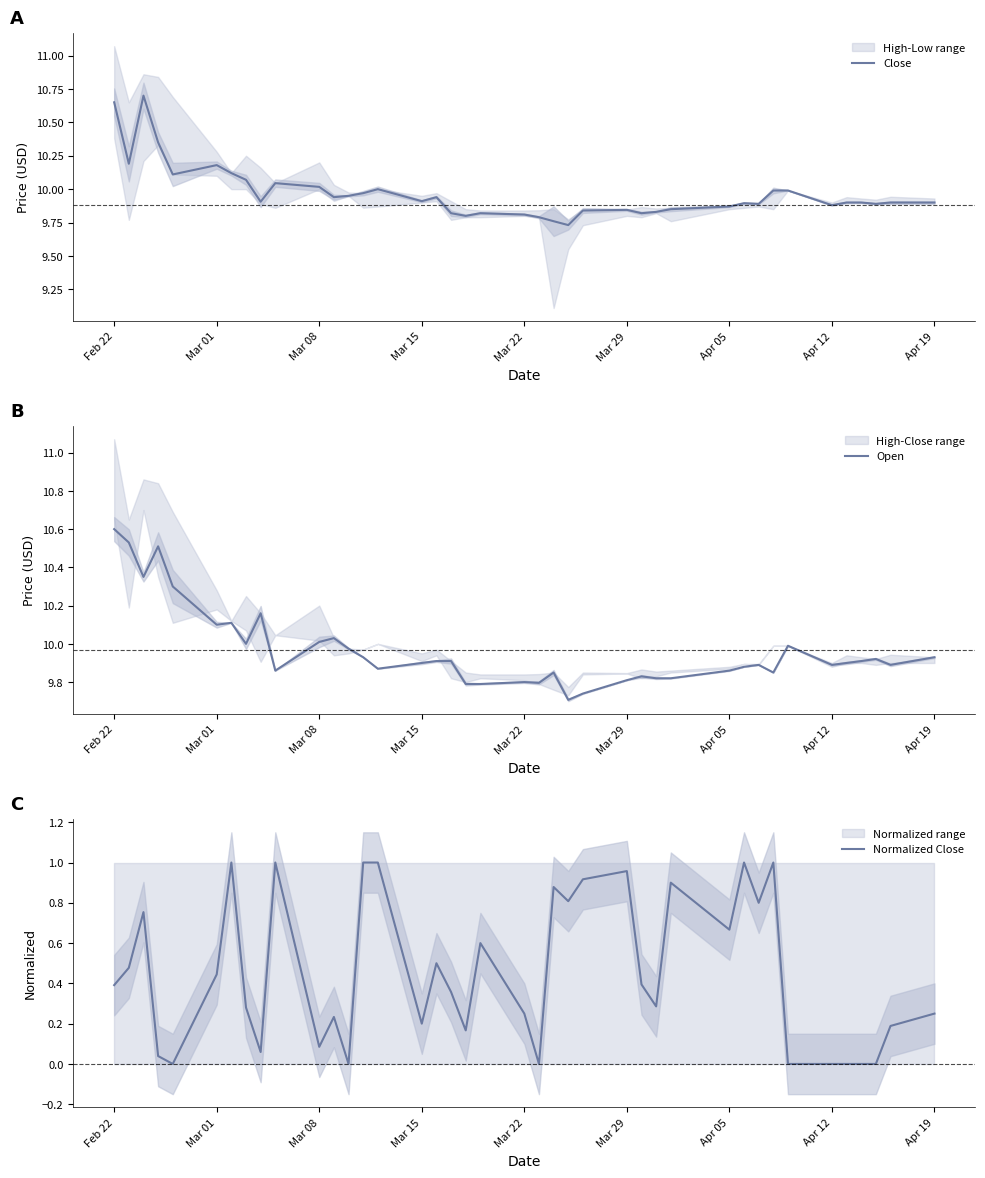

What is the highest value of the Close series?

10.7